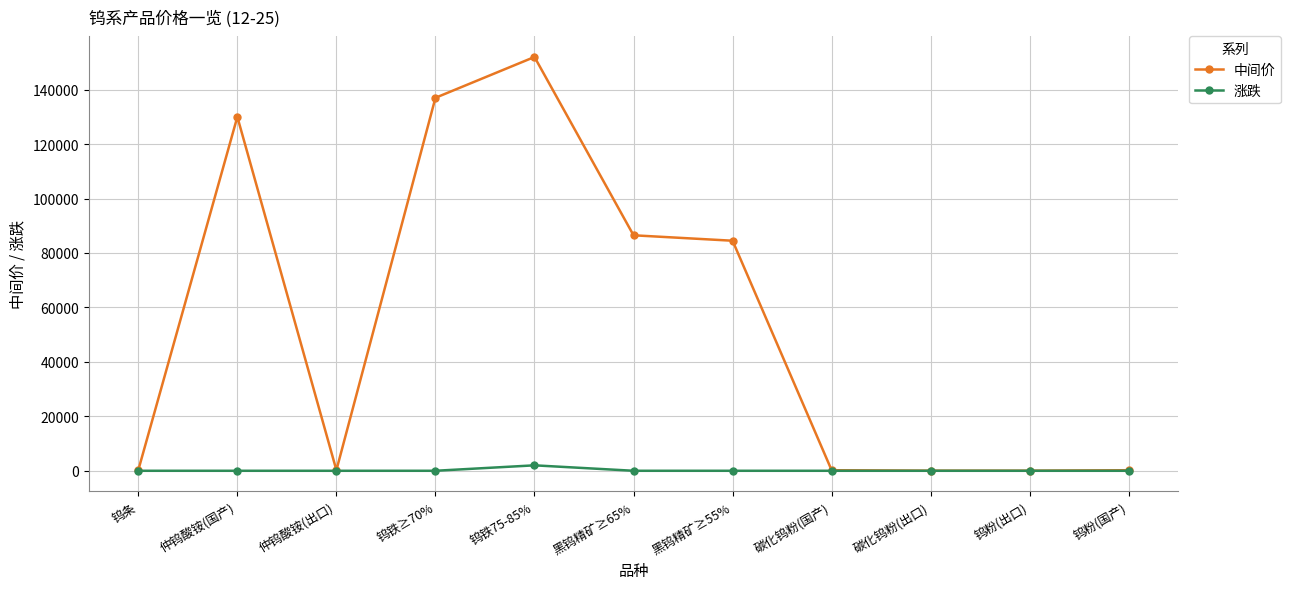

At which category is the sum across all series the highest?

钨铁75-85%